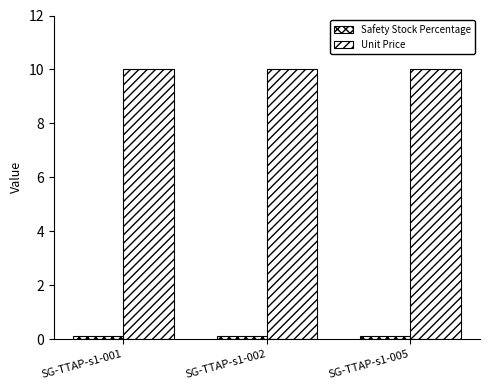

How many groups of bars are there?

3